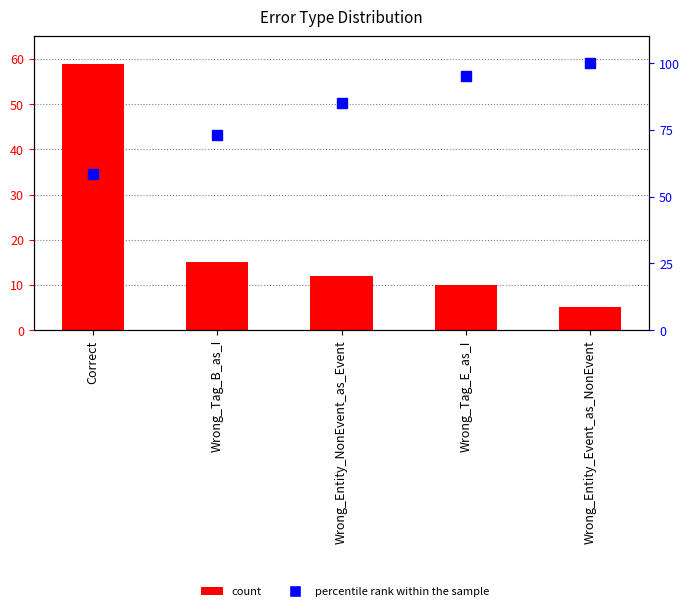

What is the label of the 1st bar from the left?

Correct